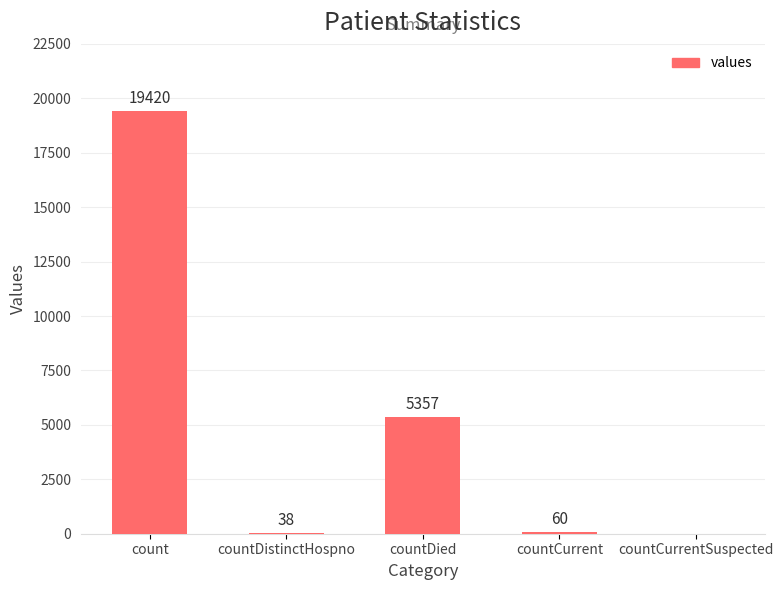

Are the bars horizontal?

No